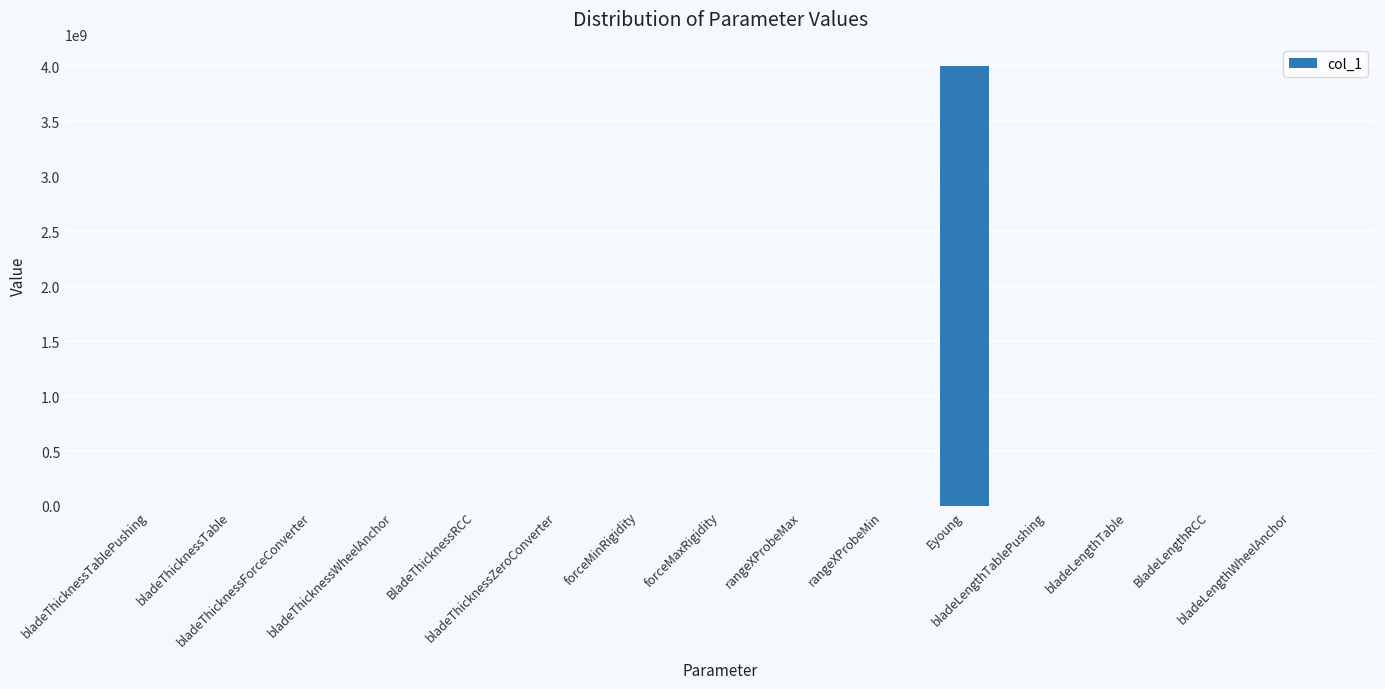

What is the maximum value shown in the chart?

4000000000.0